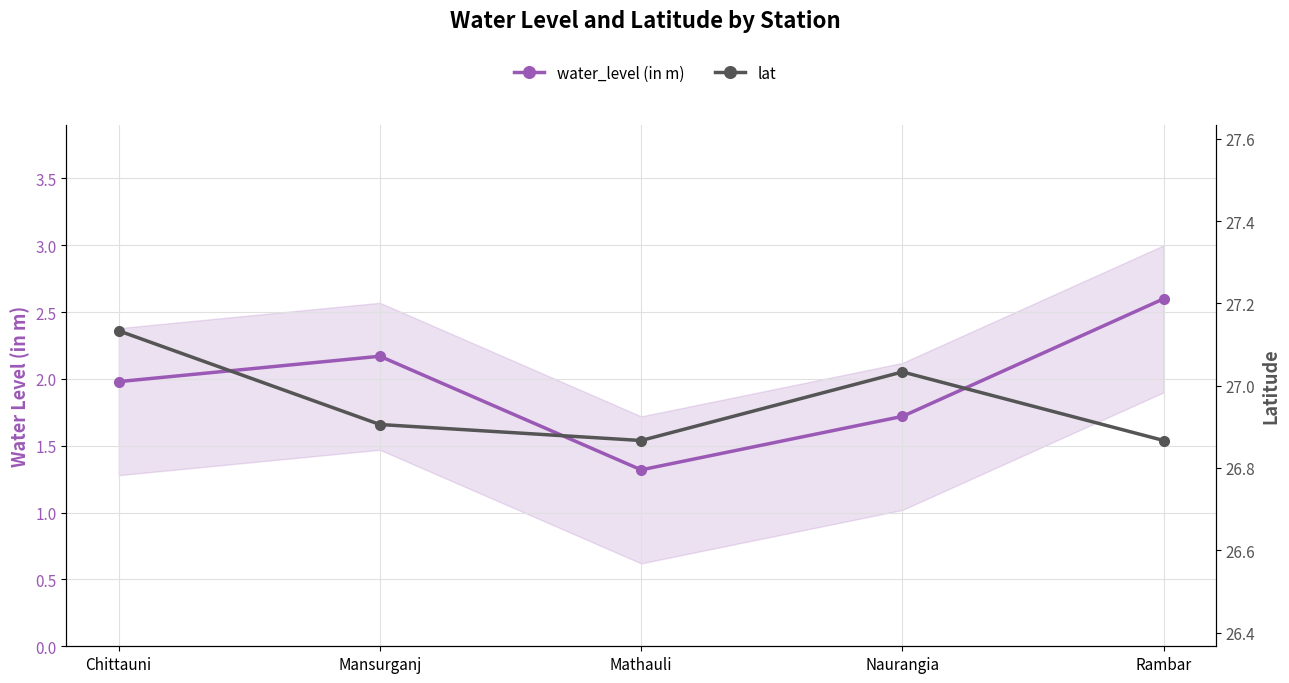

What is the minimum value for lat?

26.9